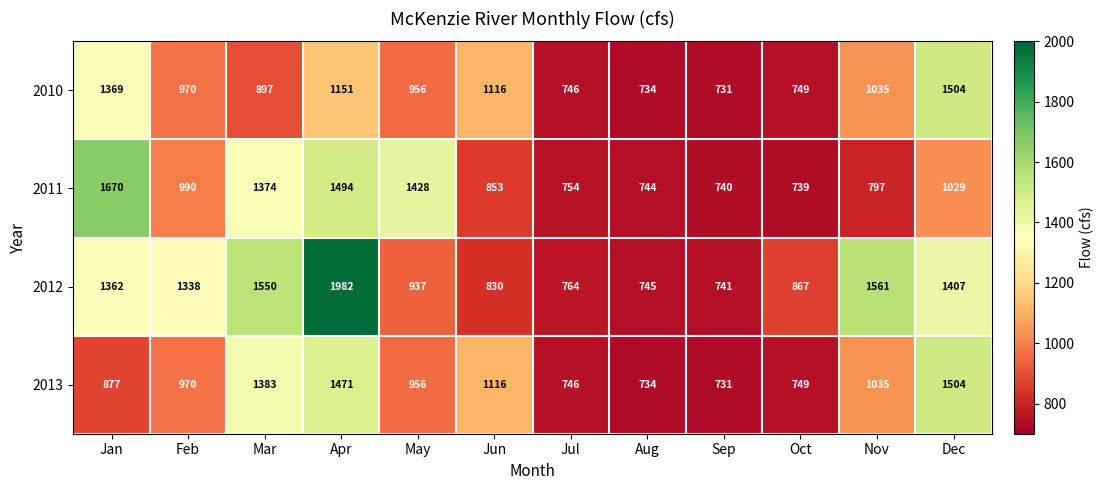

What is the difference between the 2011 values at Feb and May?

438